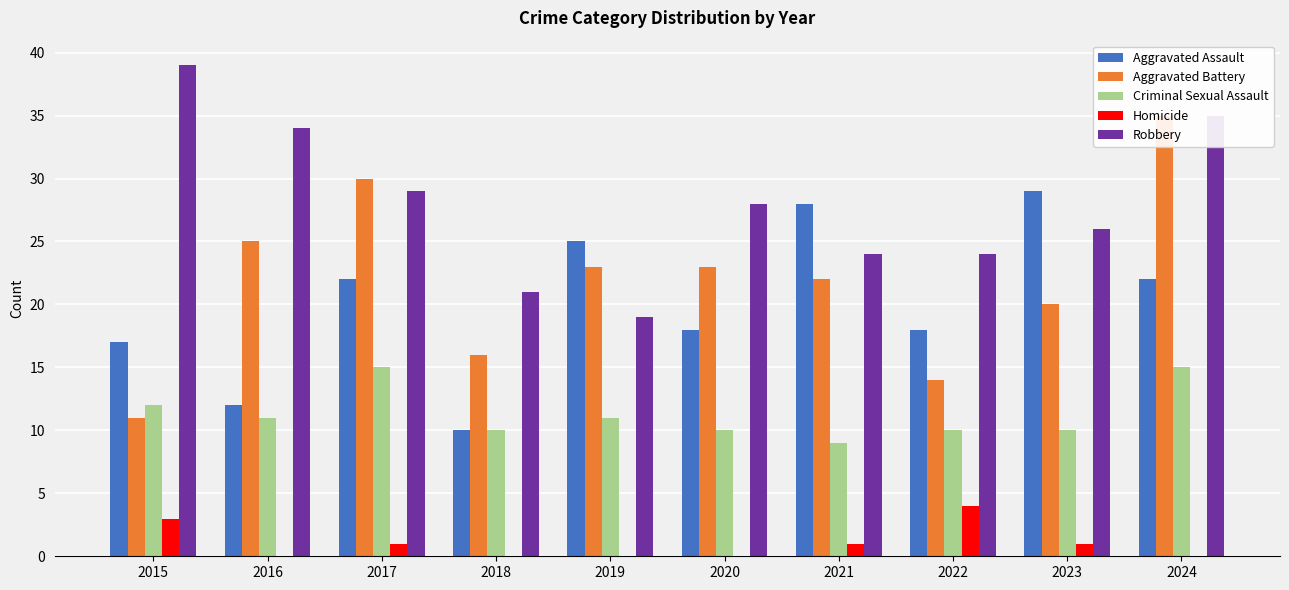

True or false: Criminal Sexual Assault has a value of 22 at 2024.

False